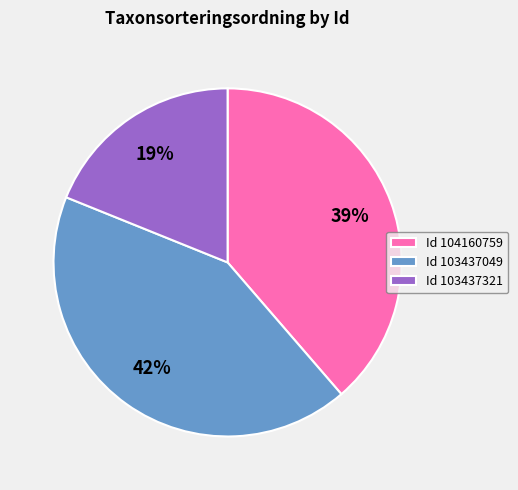

True or false: Id 103437321 accounts for 7% of the total.

False